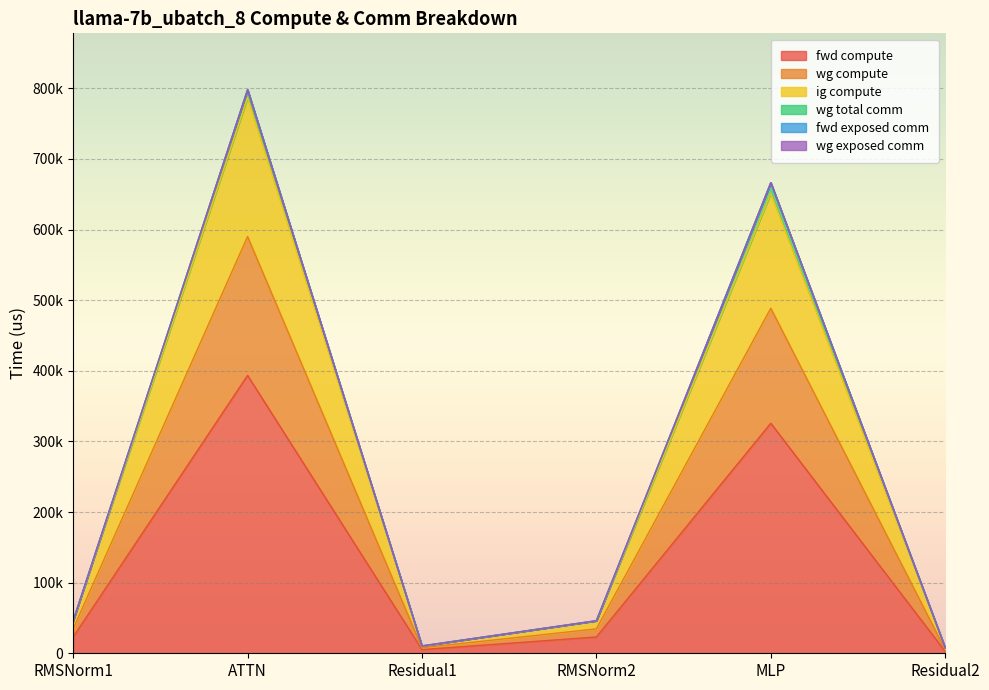

At which label is fwd compute closest to 198000?

MLP